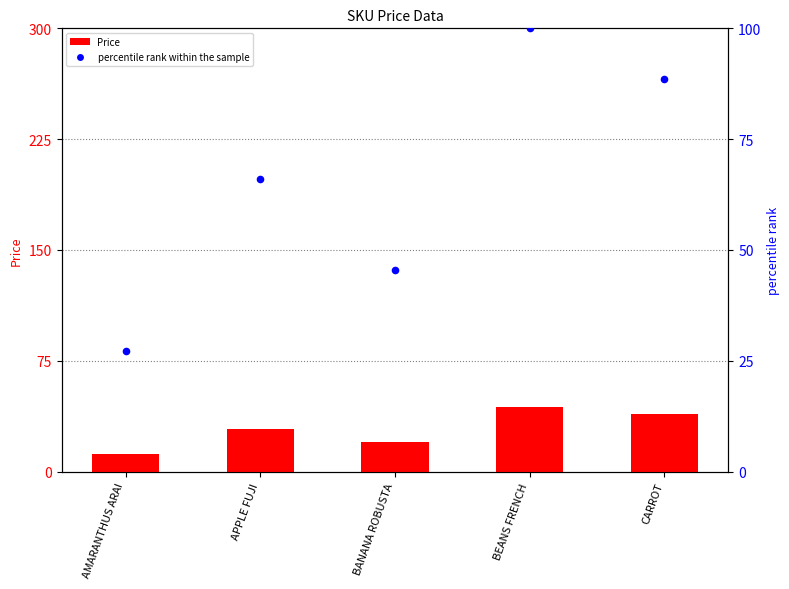

Which series contains the lowest Y value?

Price